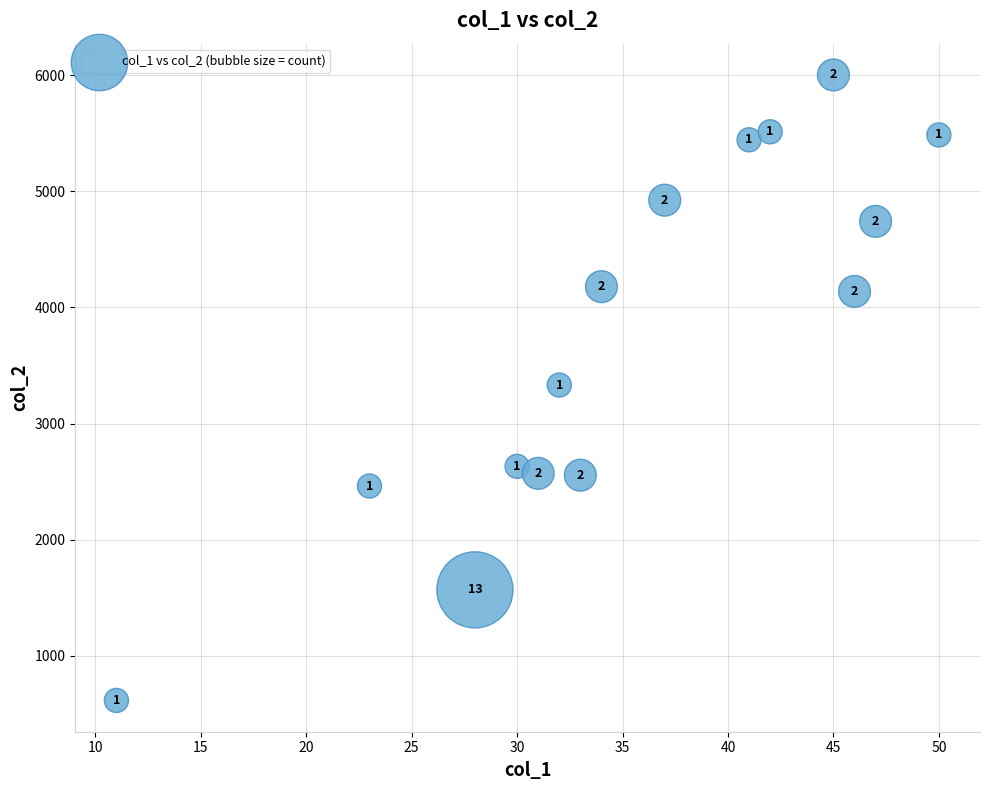

What is the range of X values (max minus min)?

39.0